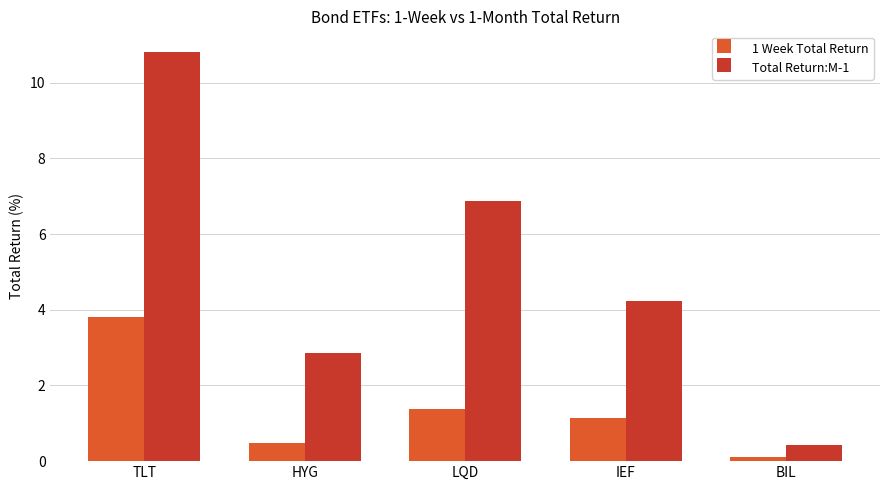

At which label does Total Return:M-1 reach its peak?

TLT